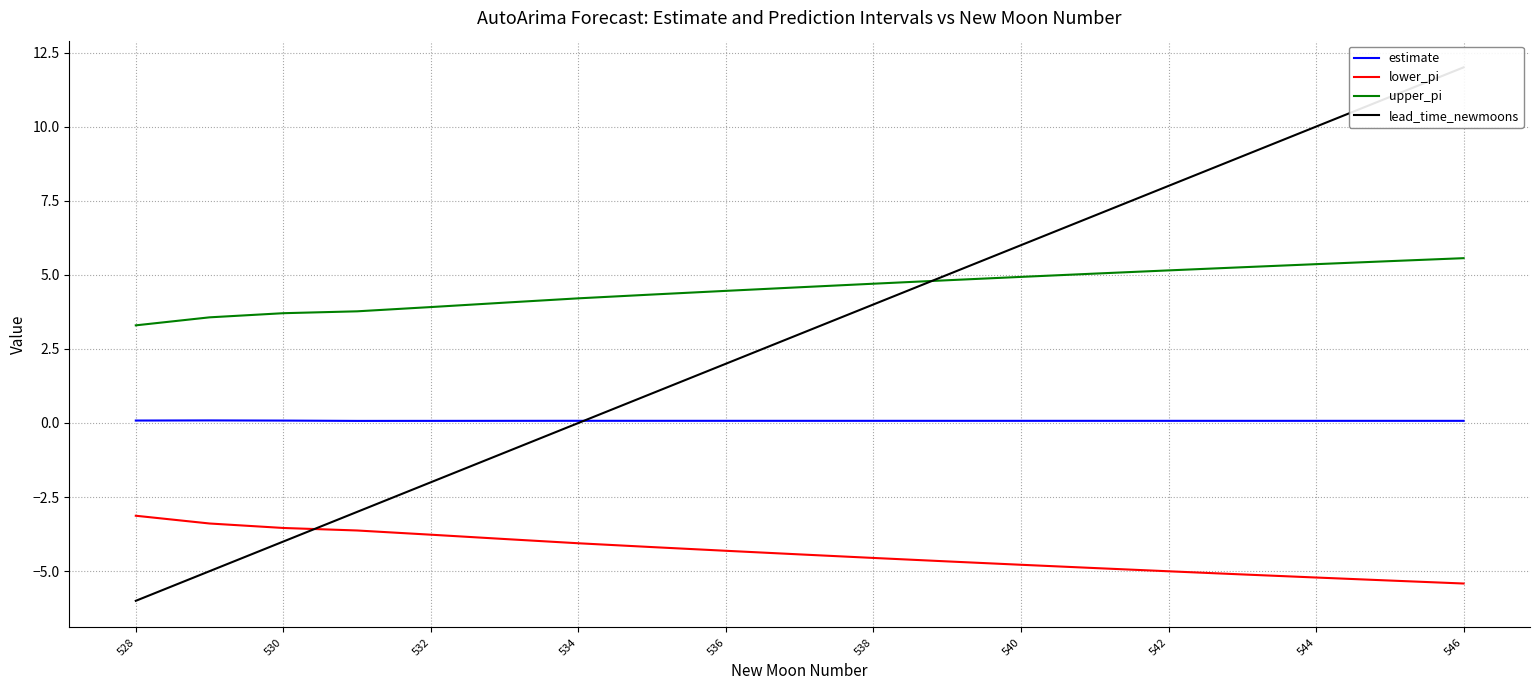

True or false: upper_pi and estimate intersect in this chart.

False